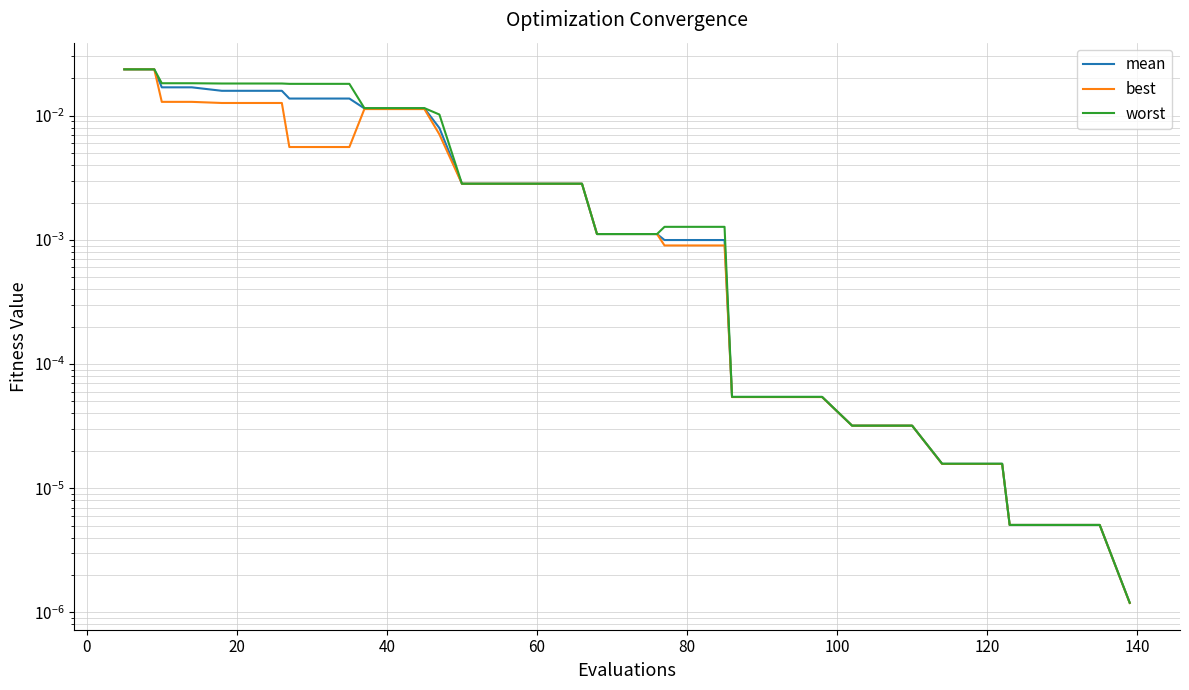

Does the chart display data point markers on the line(s)?

No